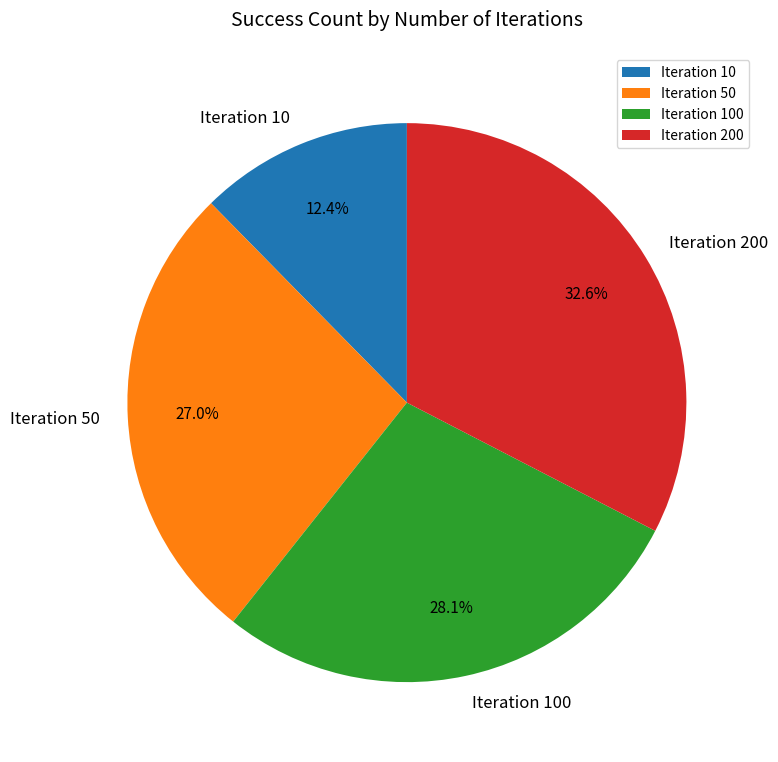

What percentage is NOT represented by Iteration 200?

67.4%